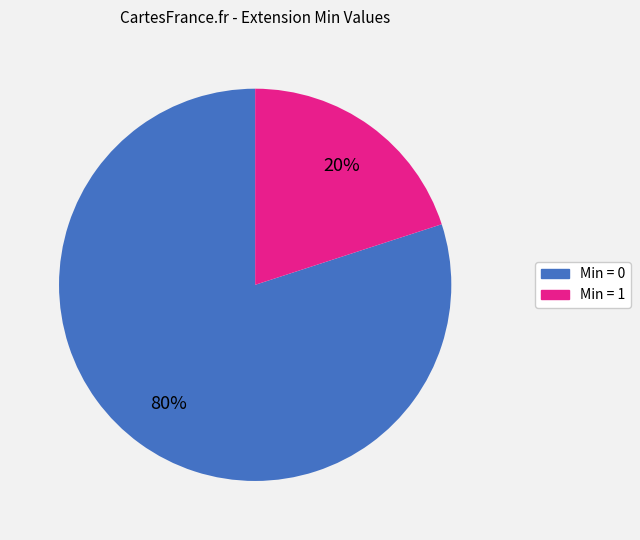

Is there any slice that represents more than half of the pie?

Yes